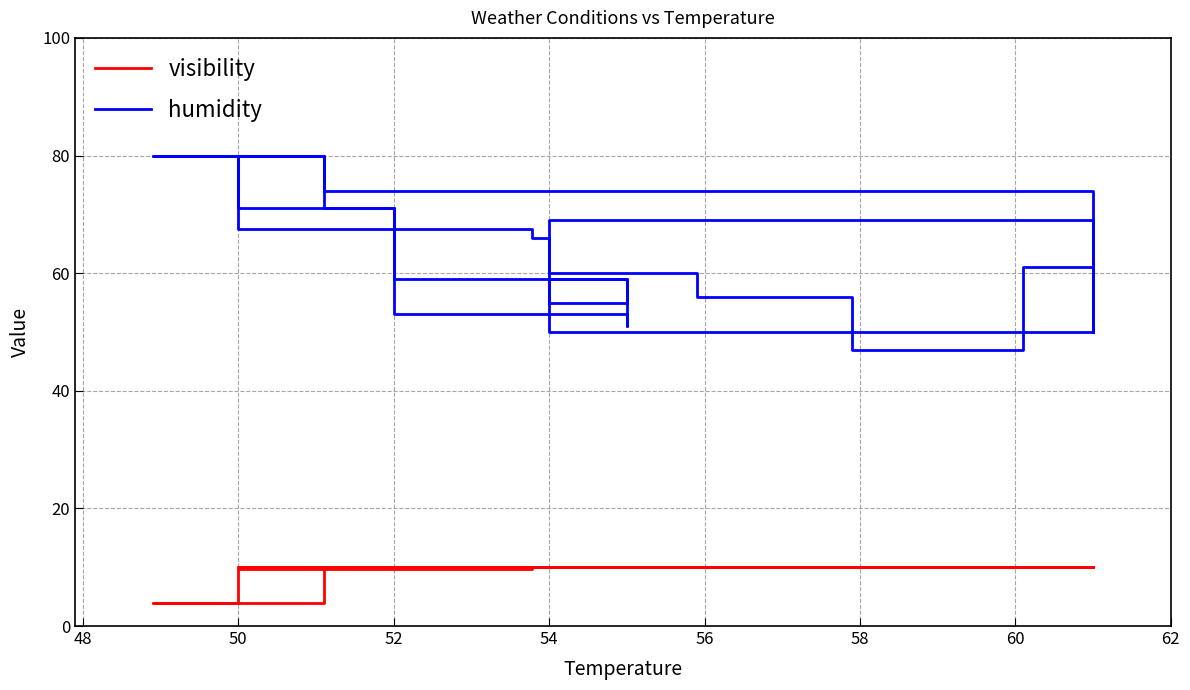

True or false: humidity and visibility cross at least once.

False